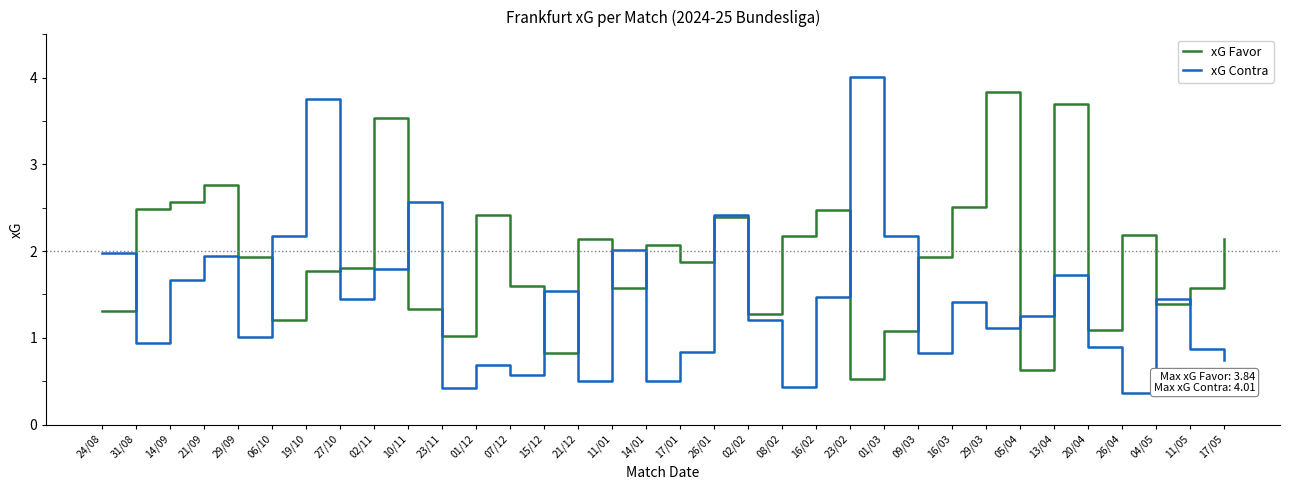

The xG Contra series shows 1.7 at 13/04. True or false?

True